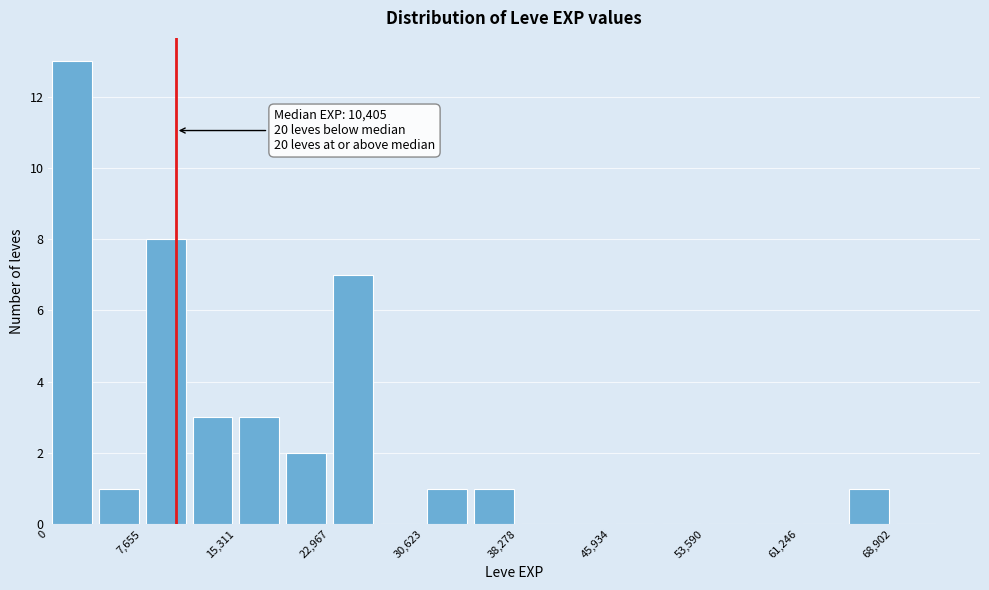

Around what value on the x-axis is the tallest bar? Give the approximate position of its centre, as read against the axis.

2000